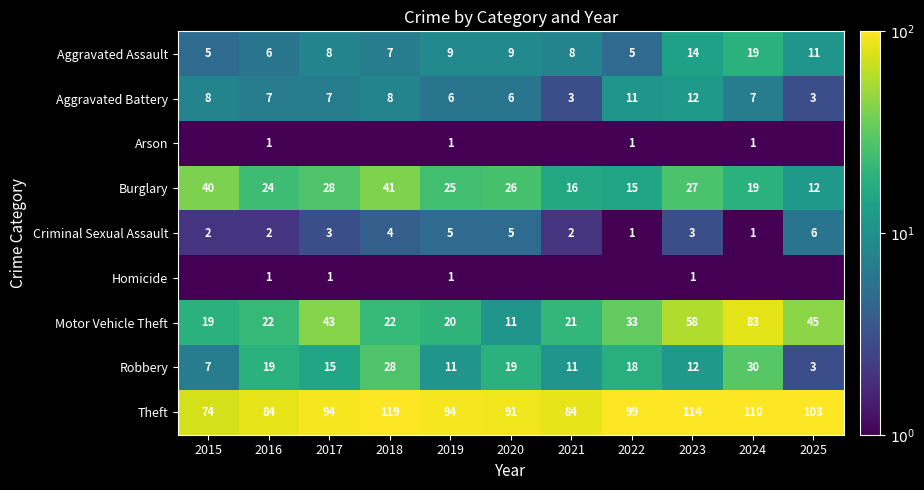

Rank the series by their maximum value, from highest to lowest.

Theft, Motor Vehicle Theft, Burglary, Robbery, Aggravated Assault, Aggravated Battery, Criminal Sexual Assault, Arson, Homicide